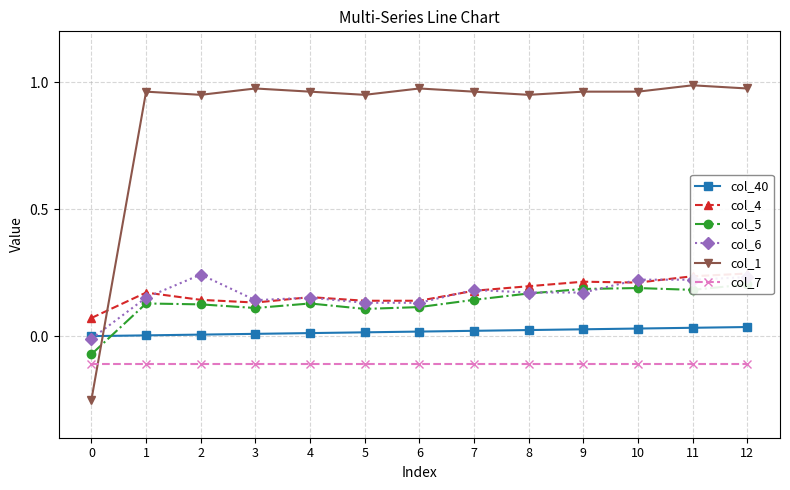

True or false: col_4 and col_40 cross at least once.

False